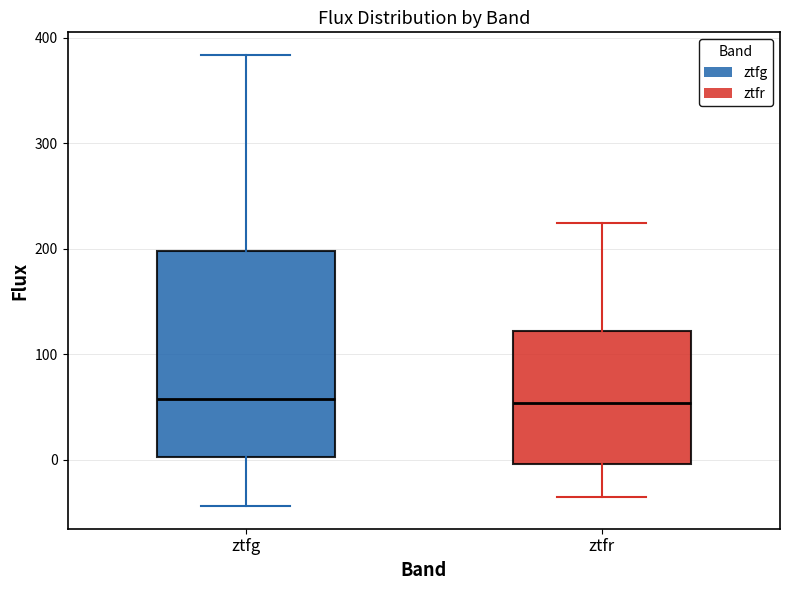

Comparing the boxes themselves (not the whiskers), which one is the tallest?

ztfg